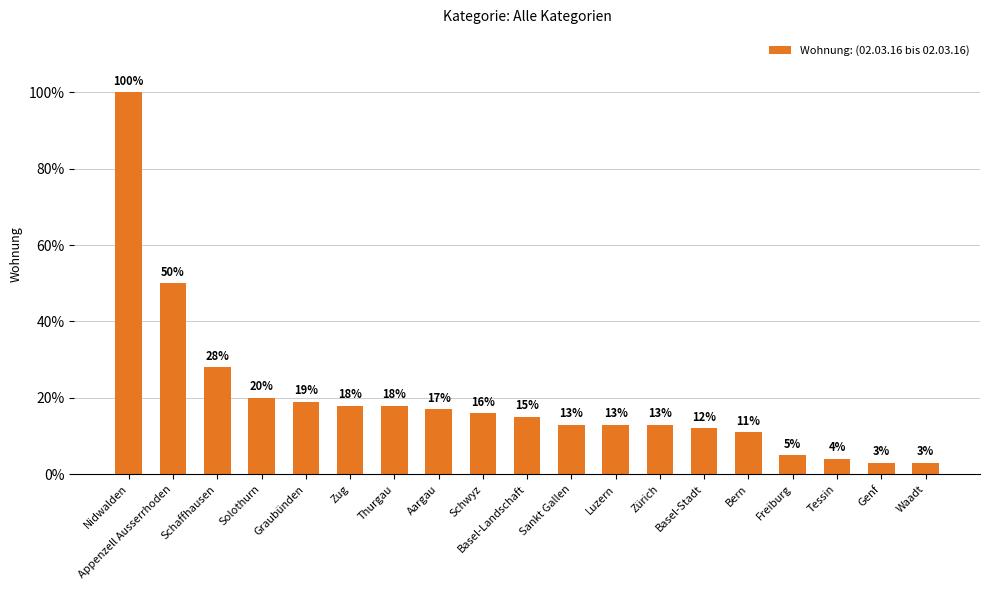

Reading left to right, transcribe all the data shown in this chart.

Nidwalden=100	Appenzell Ausserrhoden=50	Schaffhausen=28	Solothurn=20	Graubünden=19	Zug=18	Thurgau=18	Aargau=17	Schwyz=16	Basel-Landschaft=15	Sankt Gallen=13	Luzern=13	Zürich=13	Basel-Stadt=12	Bern=11	Freiburg=5	Tessin=4	Genf=3	Waadt=3